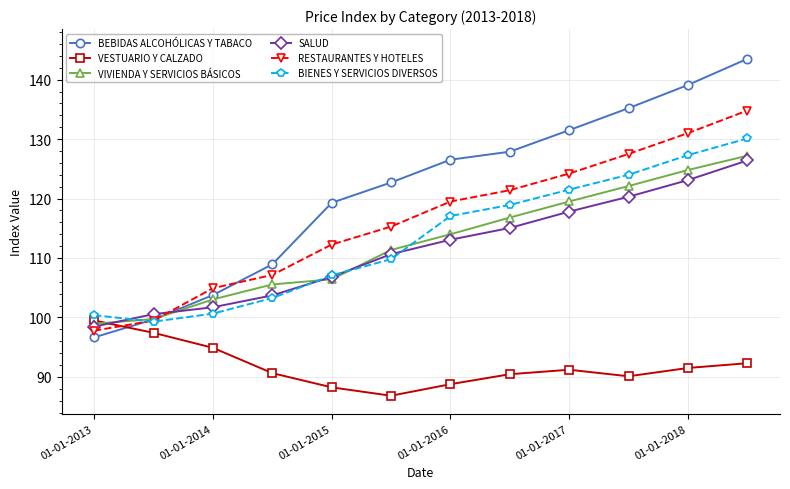

In VESTUARIO Y CALZADO, how many points are lower than both neighbors (excluding endpoints)?

2